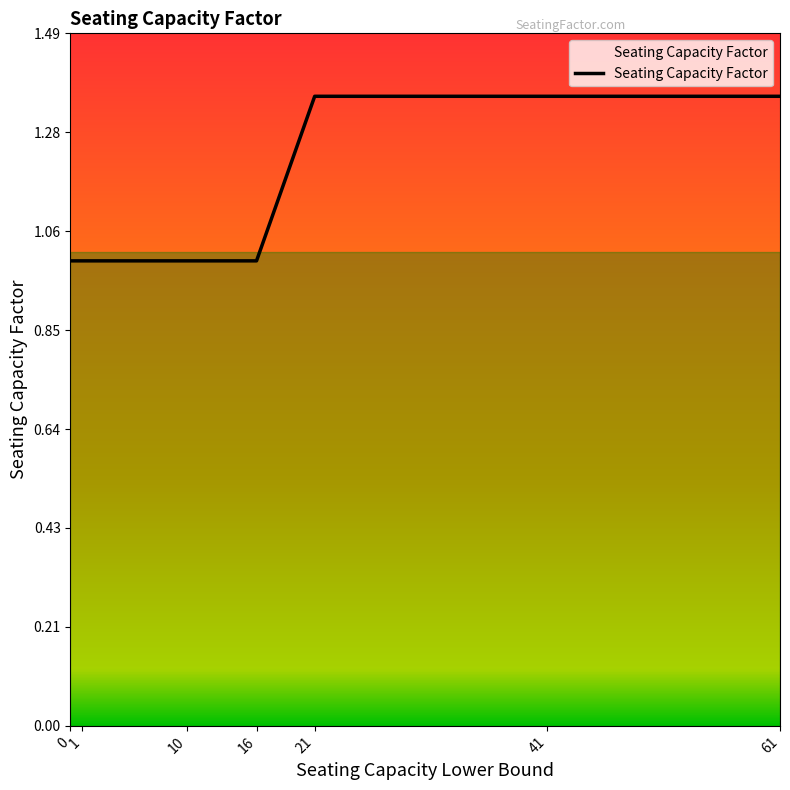

Count the number of categories in the chart.

7